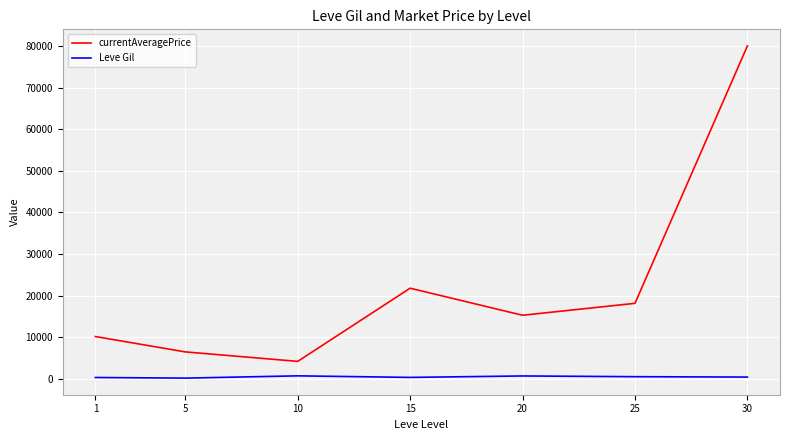

What is the average value of the Leve Gil series?

484.1